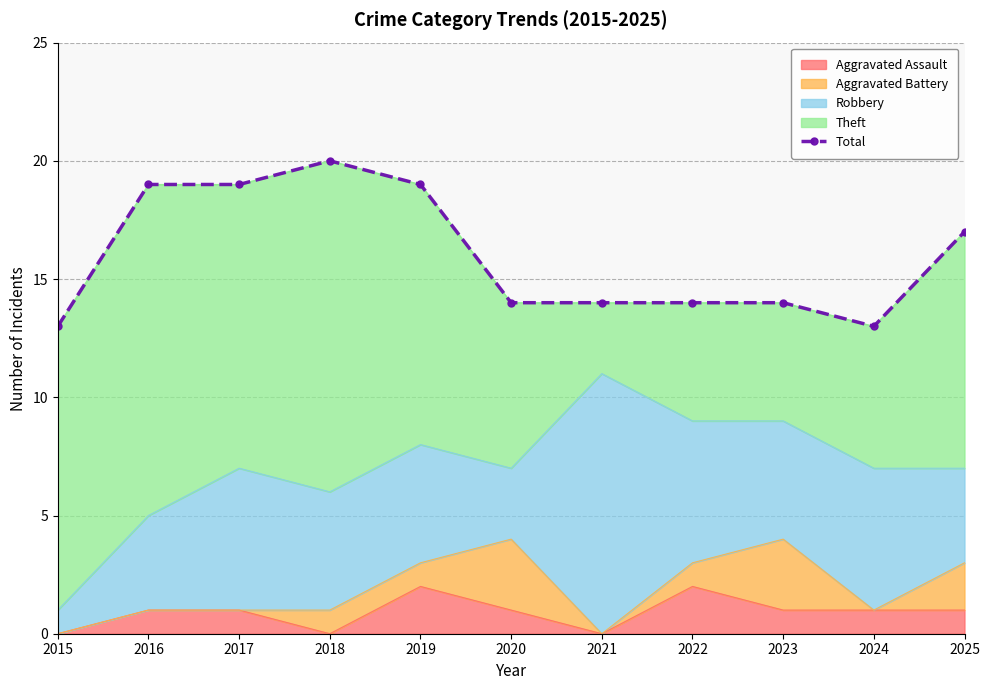

What is the difference between the values at 2024 and 2021?

1